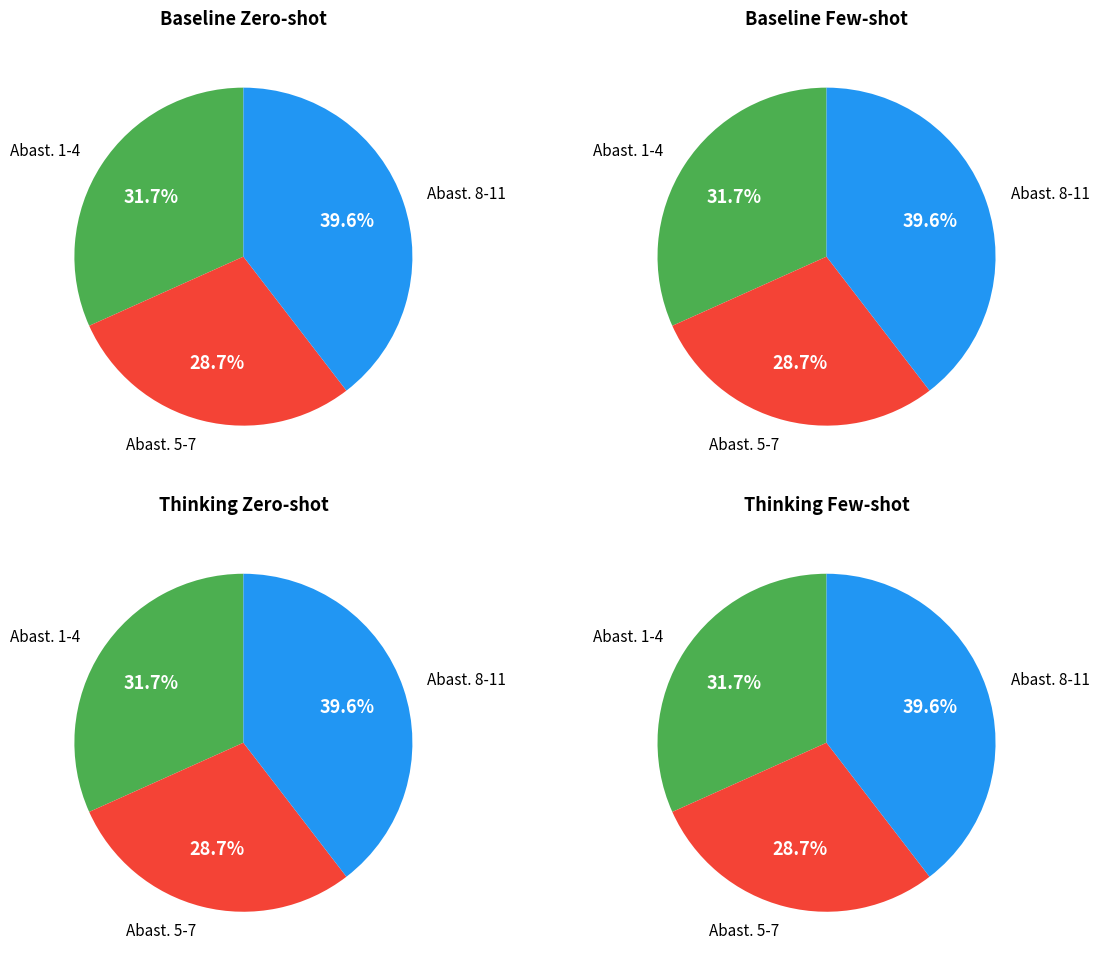

Does 6 represent more than half of the total?

No